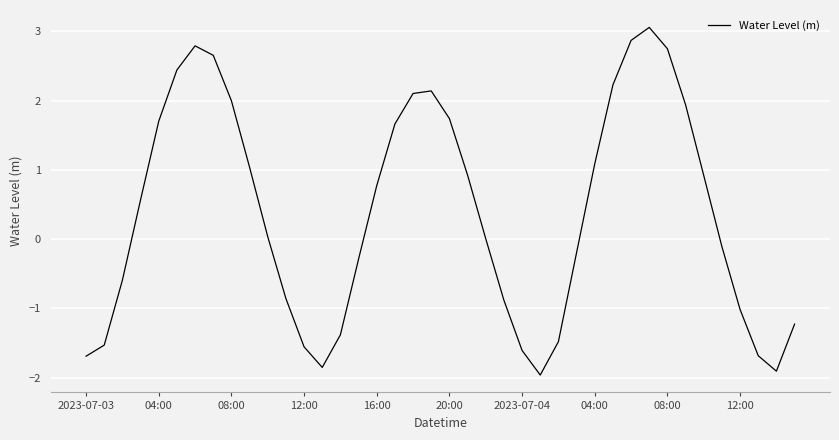

What is the difference between the maximum and minimum values?

5.0